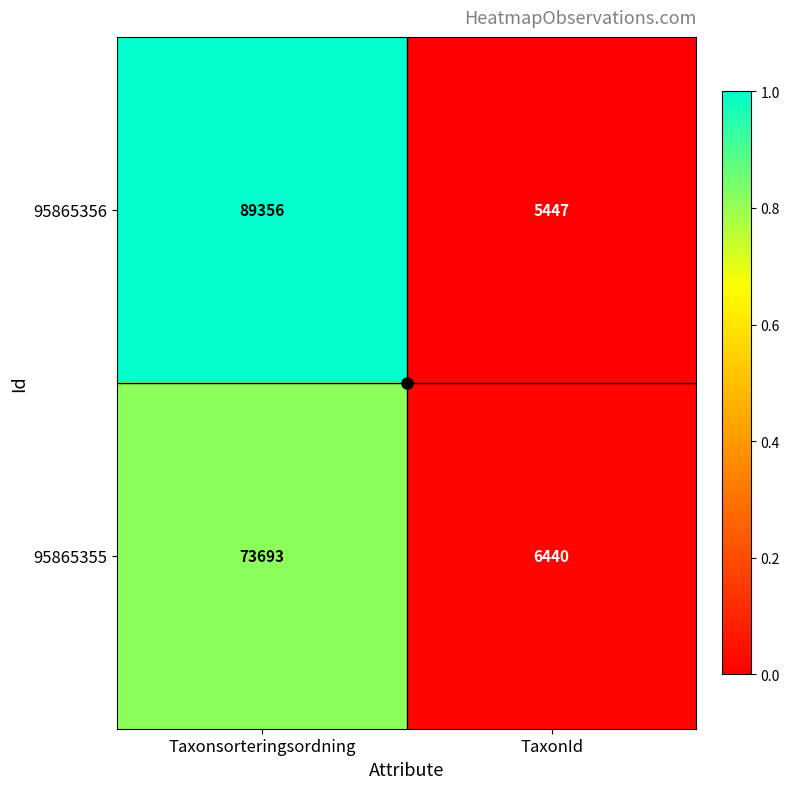

What is the difference between the maximum and minimum values in the 95865355 series?

67253